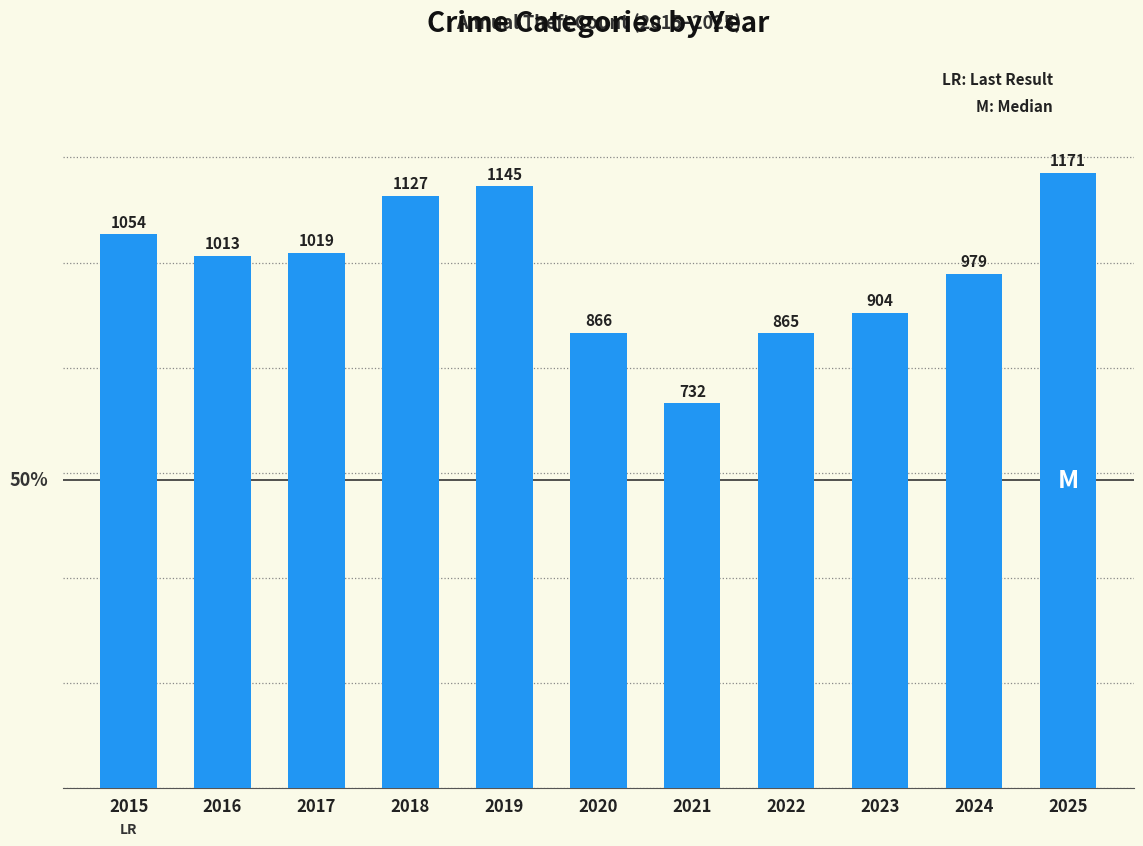

Approximately how many times larger is the value at 2021 compared to 2015?

0.7